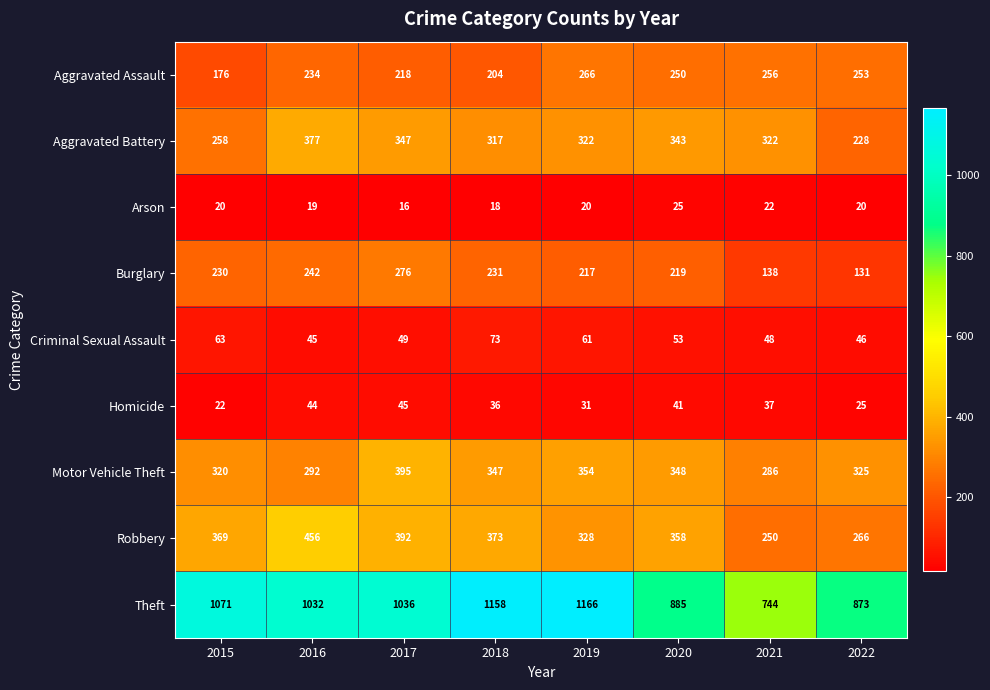

Is it true that Theft equals 1695 at 2017?

False